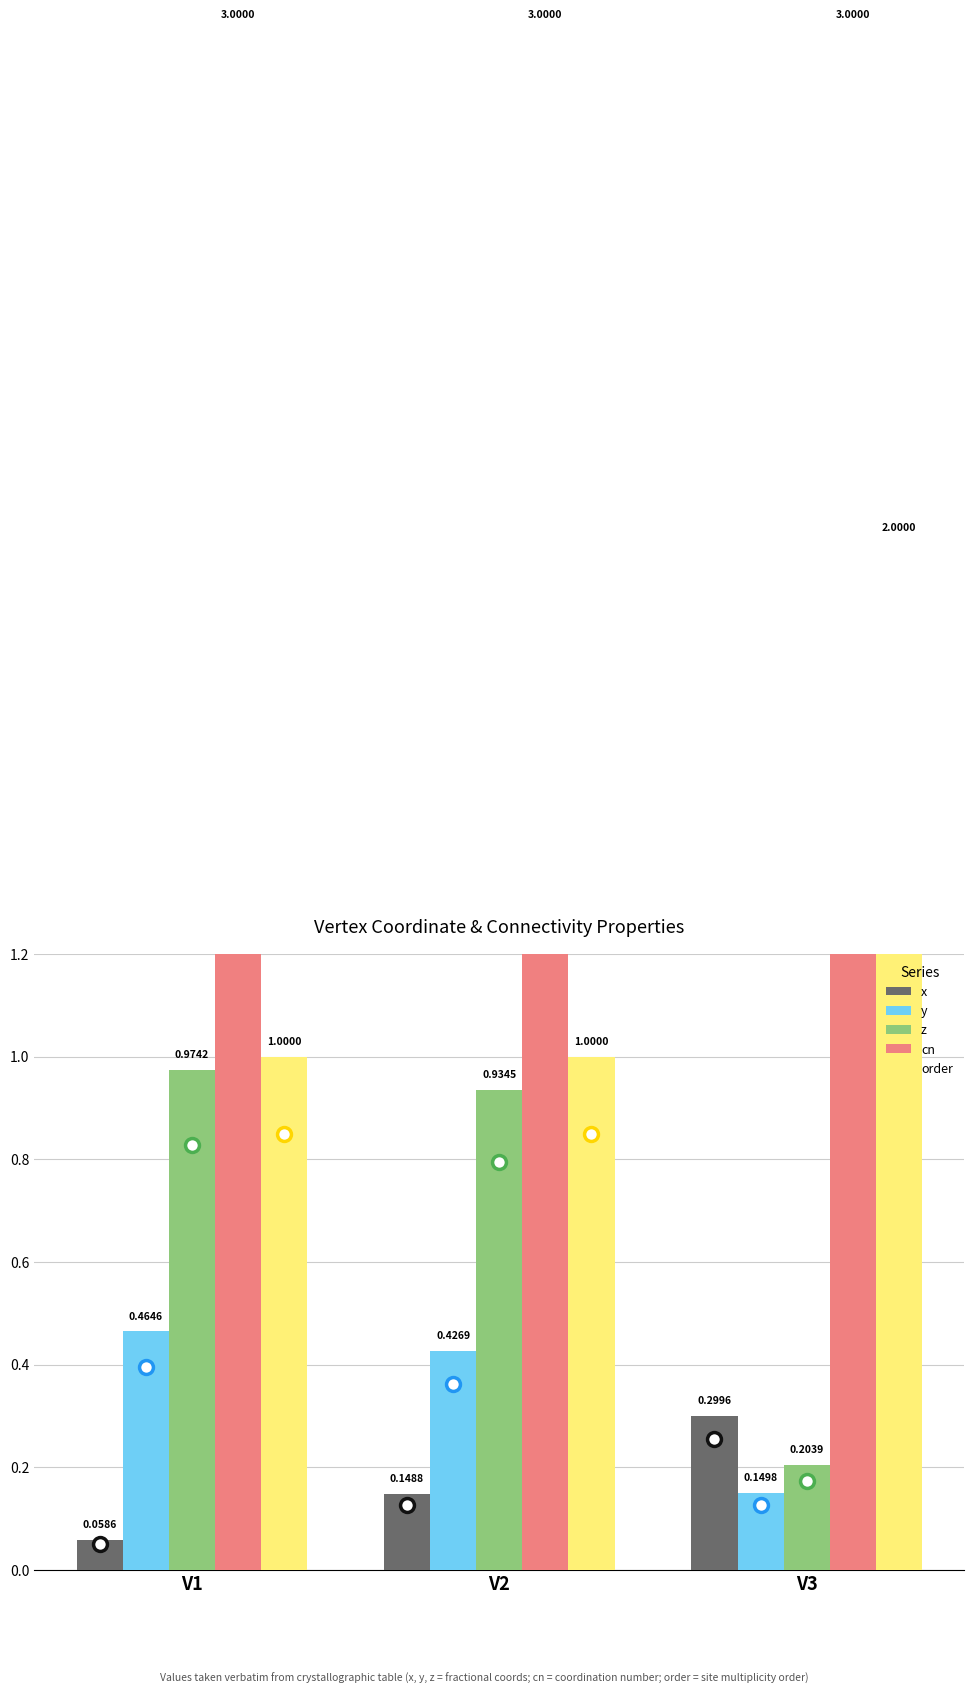

Reading right to left, what are all the values shown in this chart?

x: V3=0.3	V2=0.1	V1=0.1
y: V3=0.1	V2=0.4	V1=0.5
z: V3=0.2	V2=0.9	V1=1.0
cn: V3=3.0	V2=3.0	V1=3.0
order: V3=2.0	V2=1.0	V1=1.0